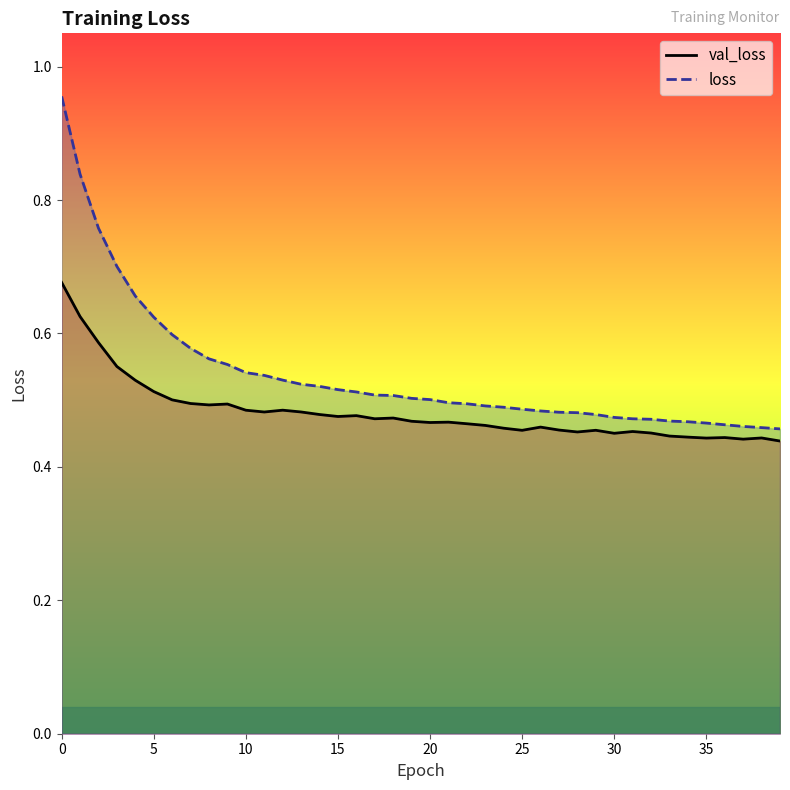

How many val_loss values are between 0 and 1?

40